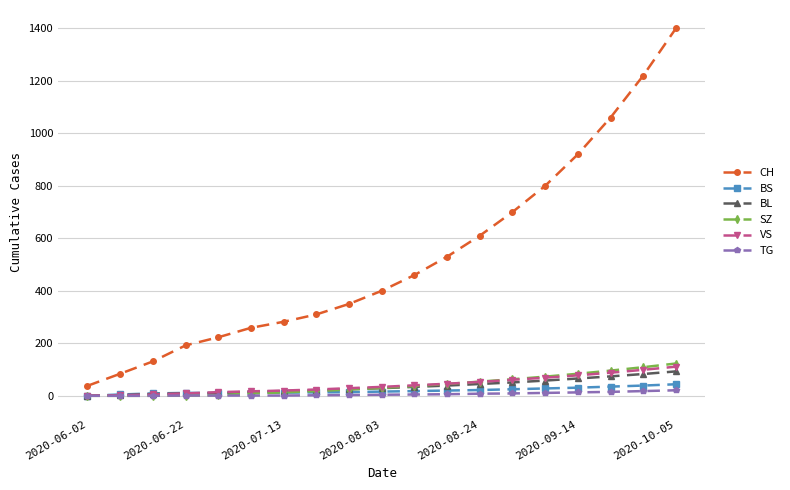

What is the maximum value shown in the chart?

1400